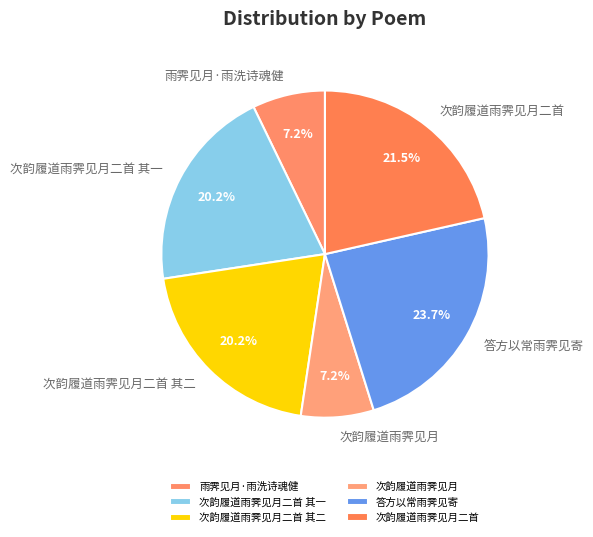

Between 次韵履道雨霁见月二首 其一 and 雨霁见月·雨洗诗魂健, which is larger?

次韵履道雨霁见月二首 其一